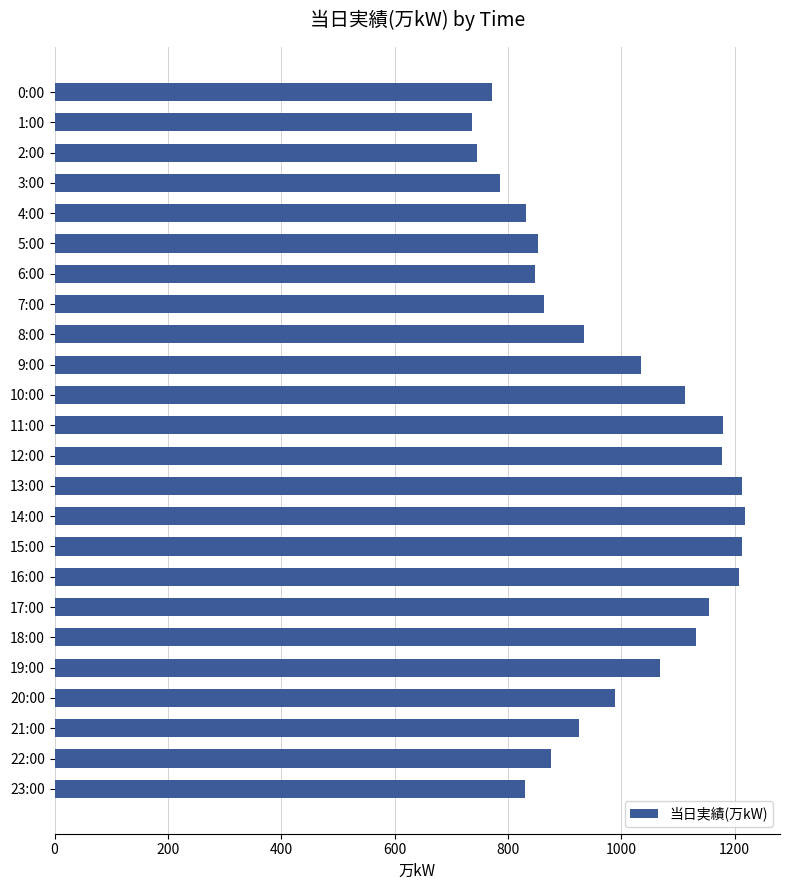

What is the difference between the maximum and minimum values?

482